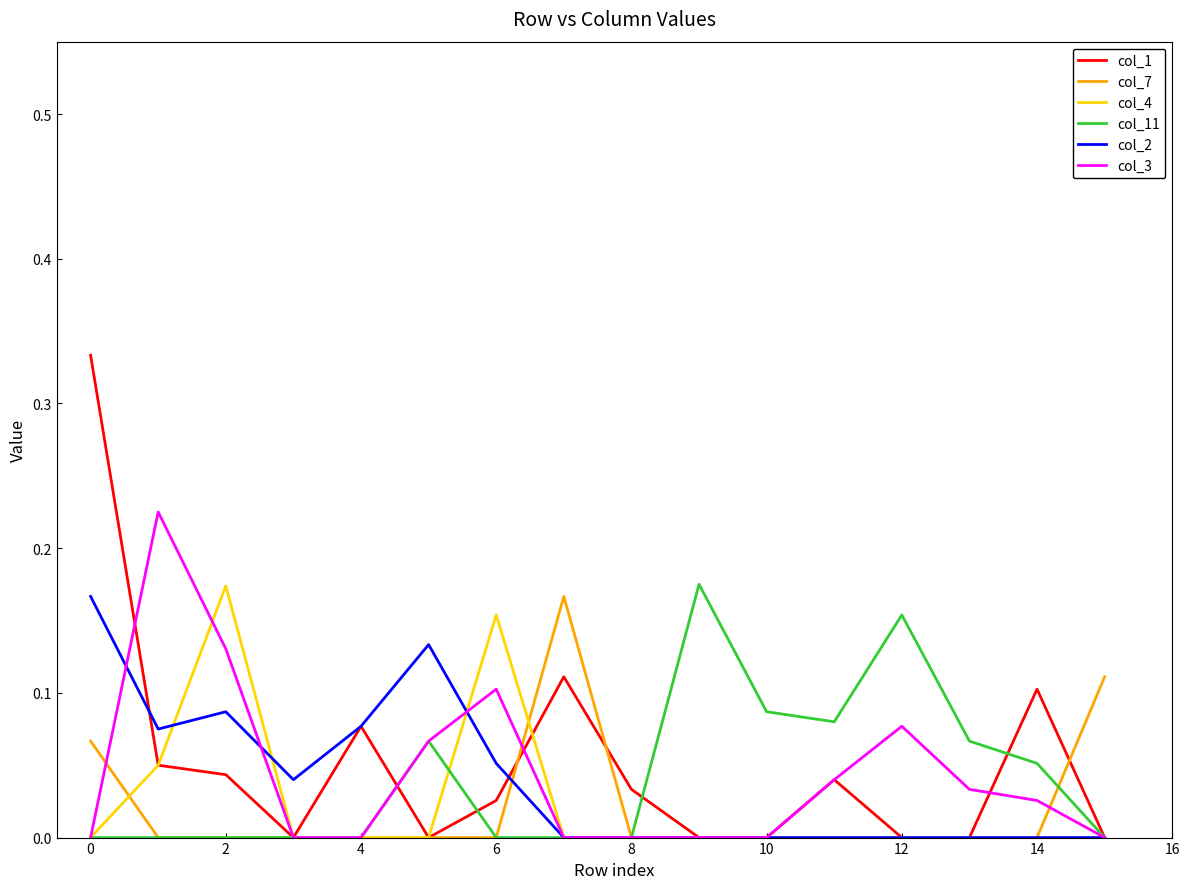

Which series ends up on top after the final intersection of col_7 and col_11?

col_7